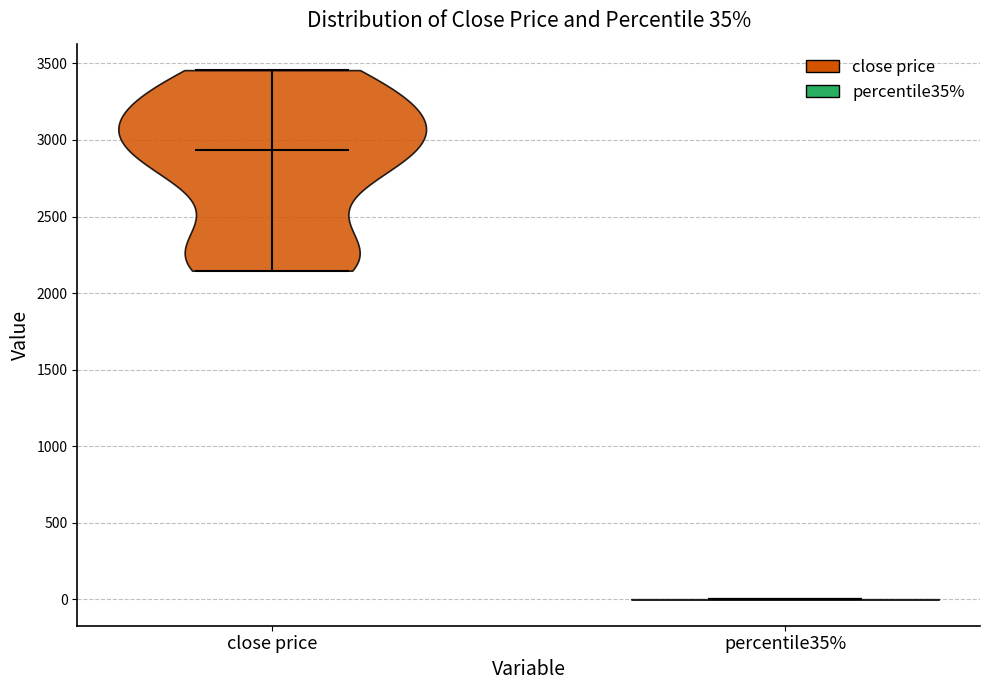

Which violin has the highest median line?

close price